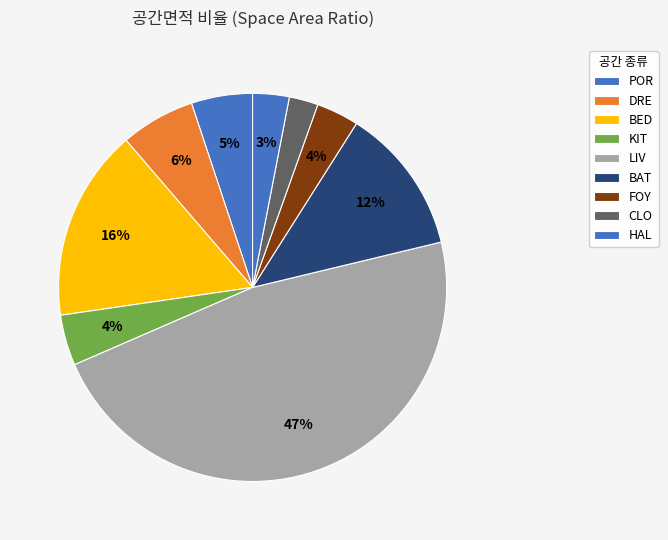

Count the number of slices in the pie.

9